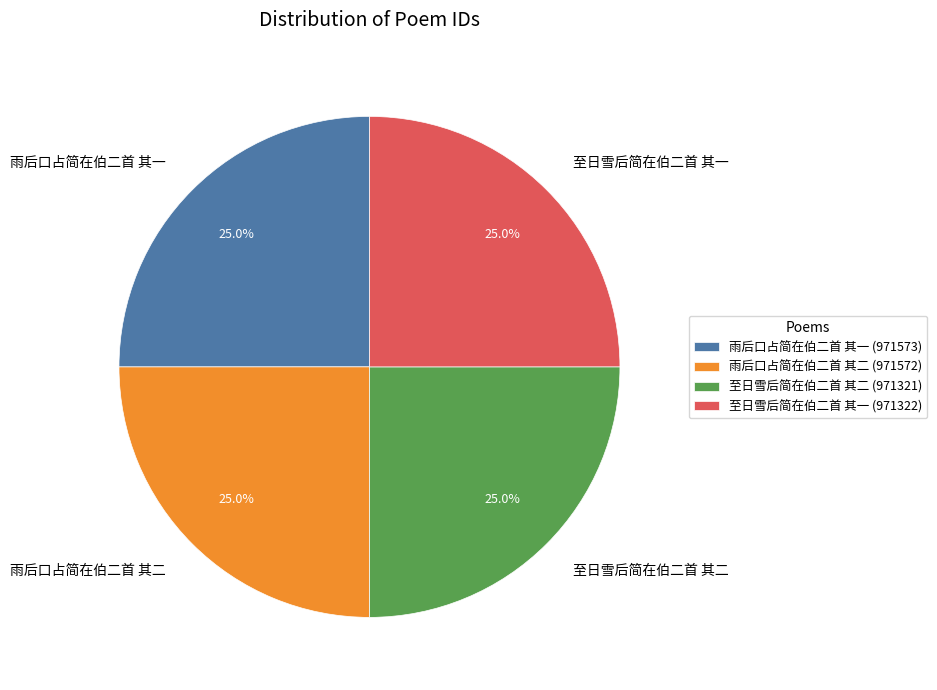

How many slices are in this pie chart?

4